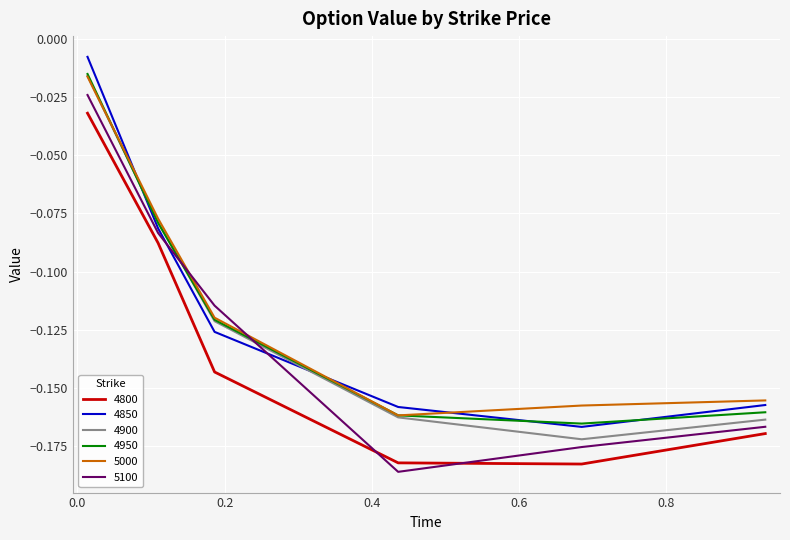

True or false: 4950 has more than 0 points higher than both neighbors.

False